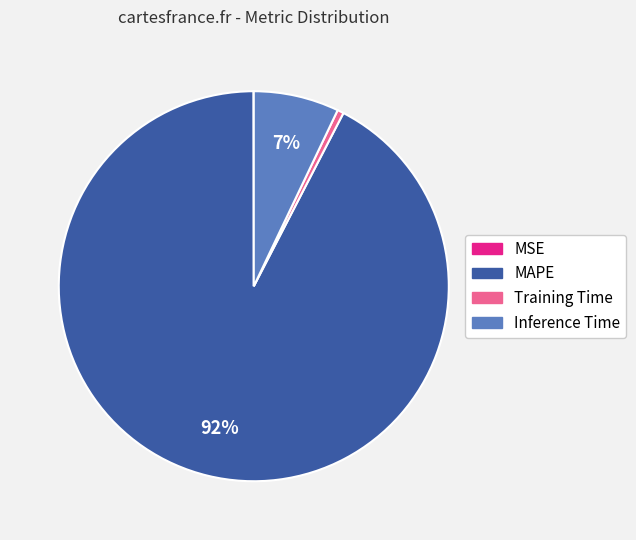

What is the largest slice in the pie chart?

MAPE